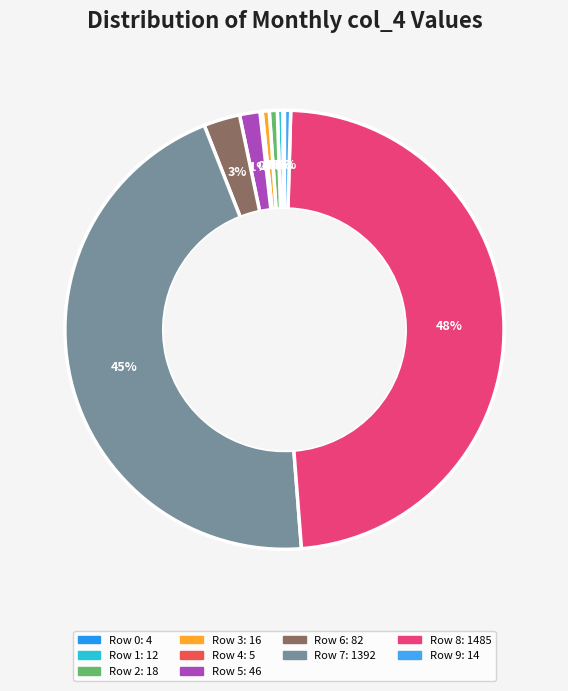

How many segments does this pie chart have?

10